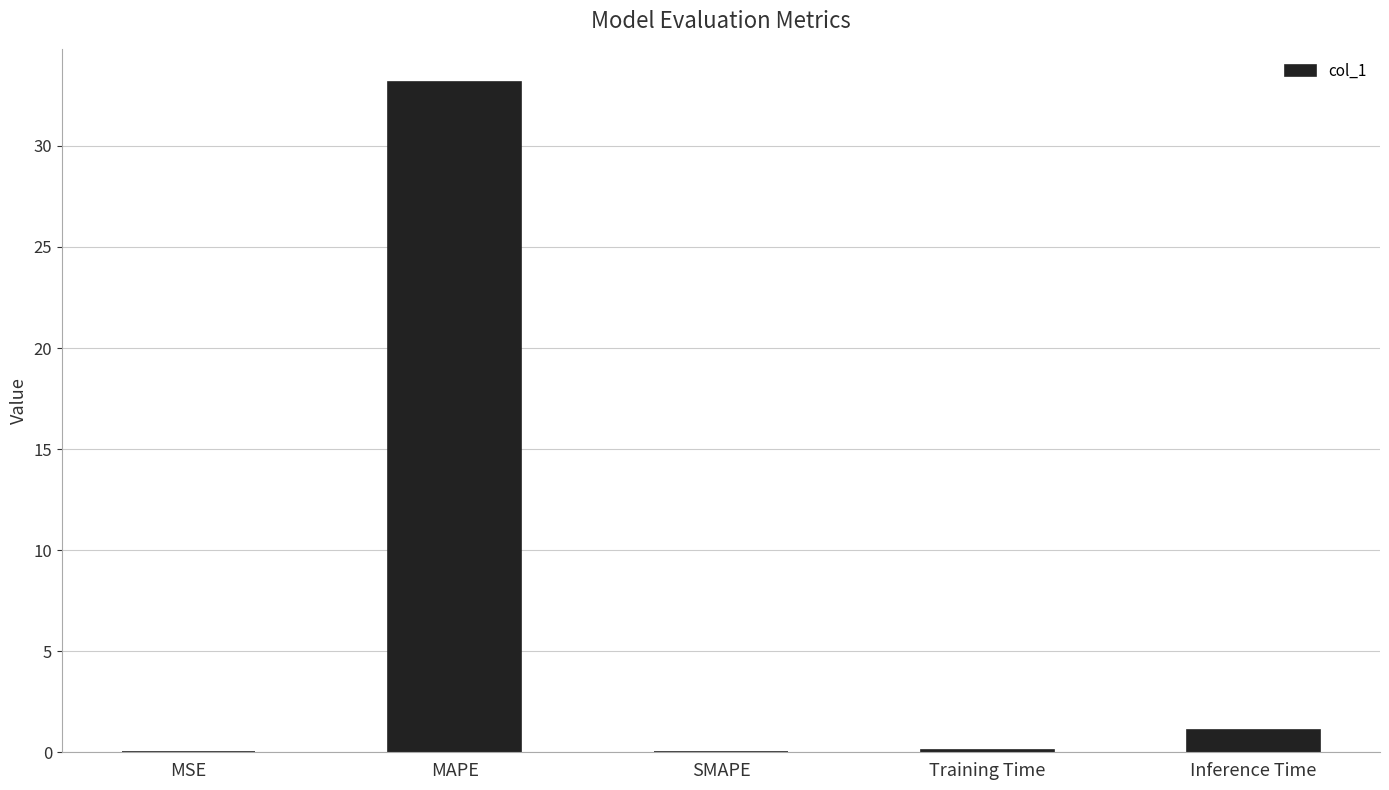

Is it true that the value at MAPE is 33.1?

True